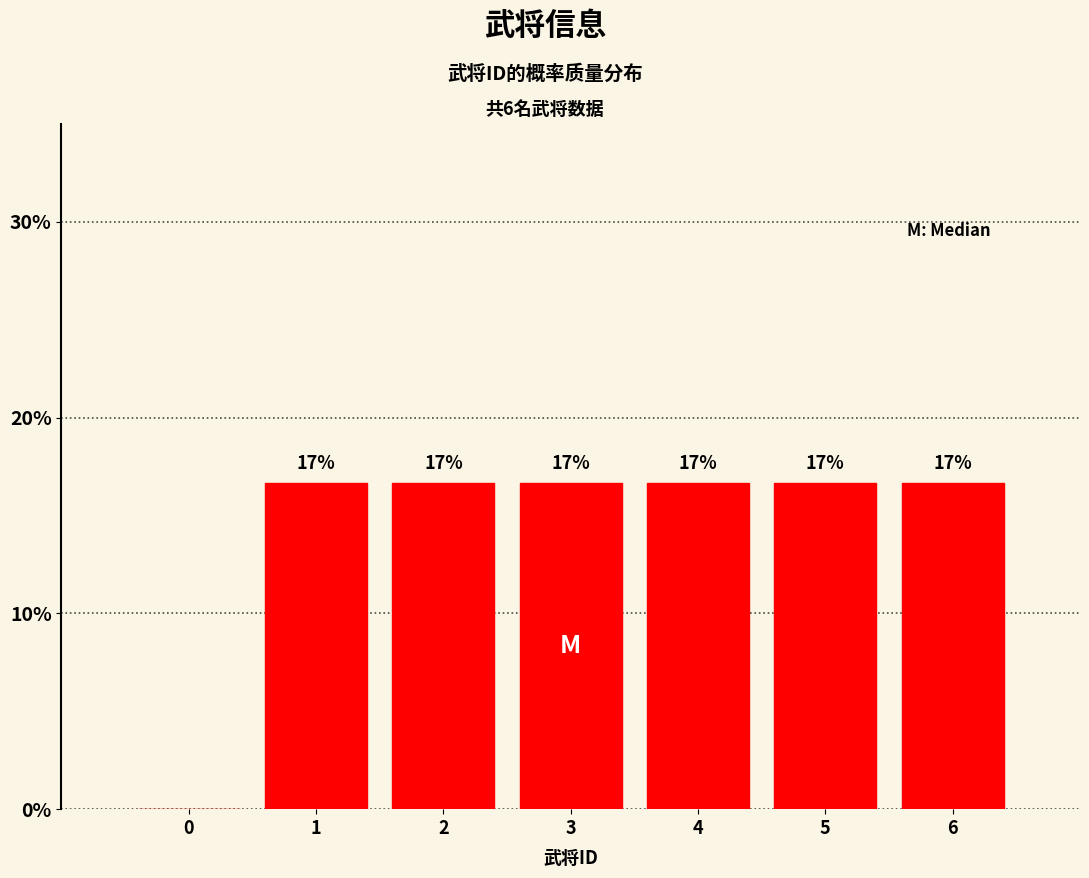

Are the bars horizontal?

No